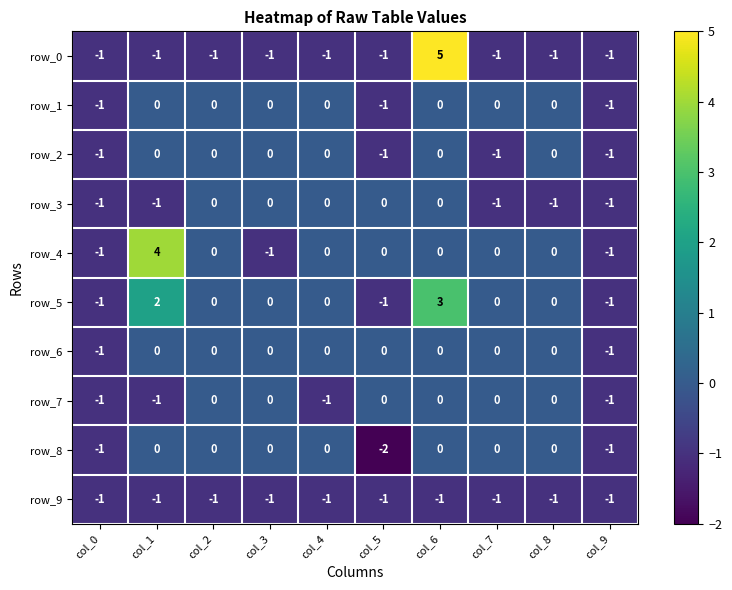

Which series has the largest total across all categories?

row_5